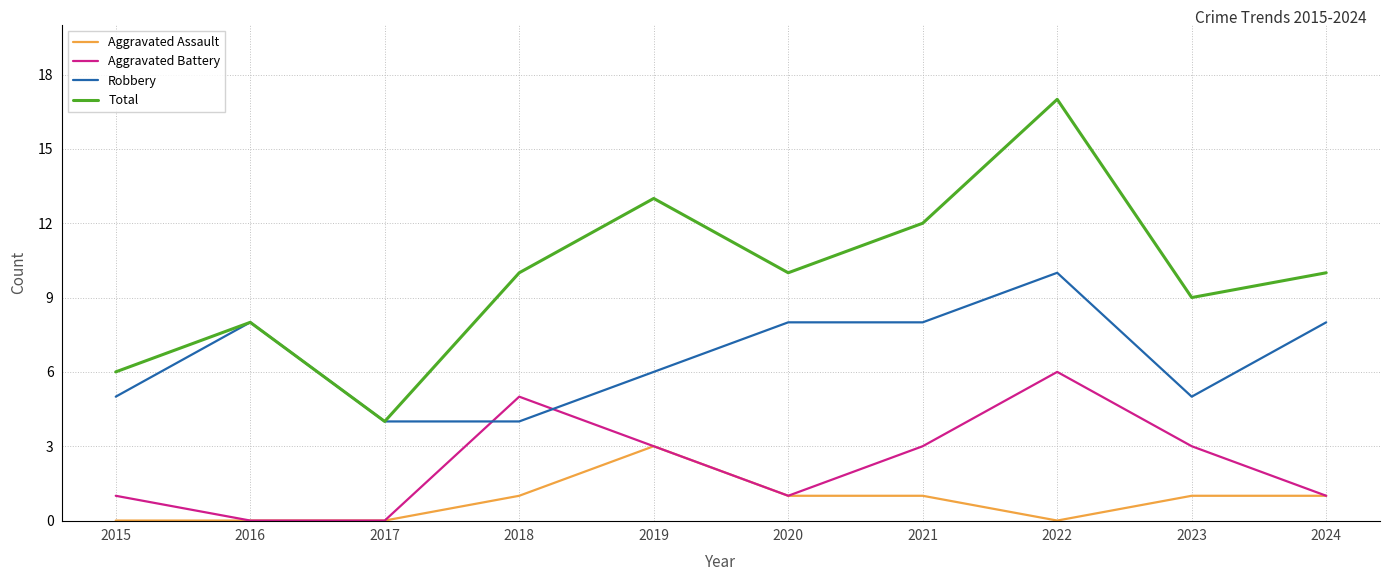

How many interior local peaks does the Total series have?

3